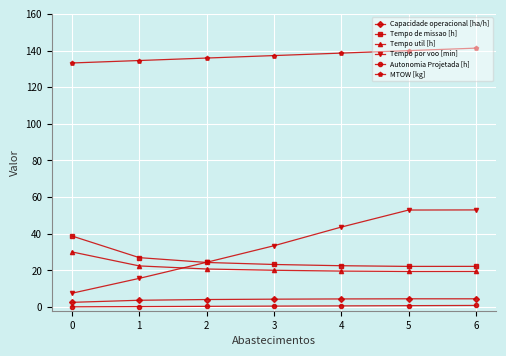

Which series has the widest spread of values?

Tempo por voo [min]